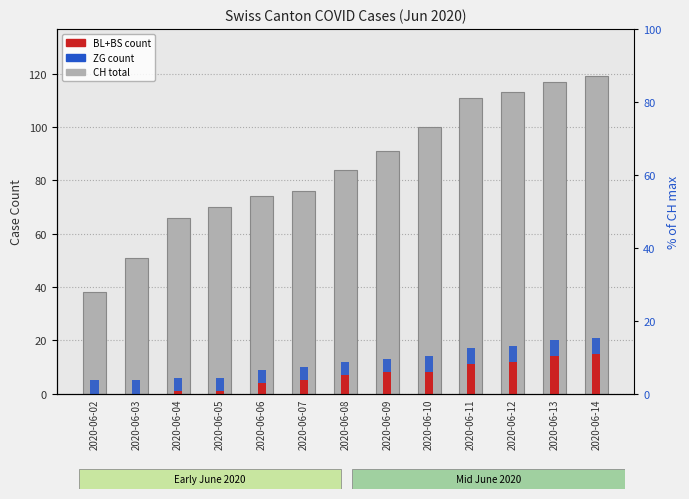

How many groups of bars are there?

13